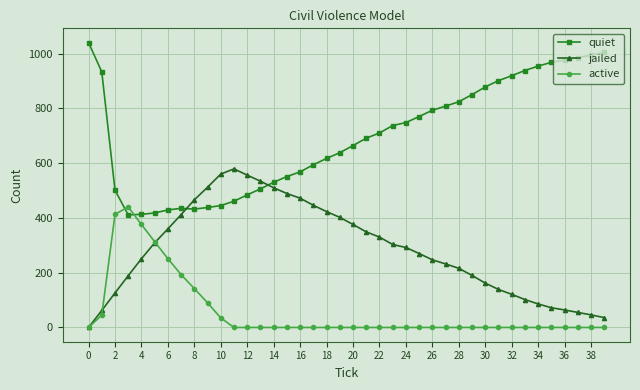

True or false: quiet and active intersect in this chart.

True